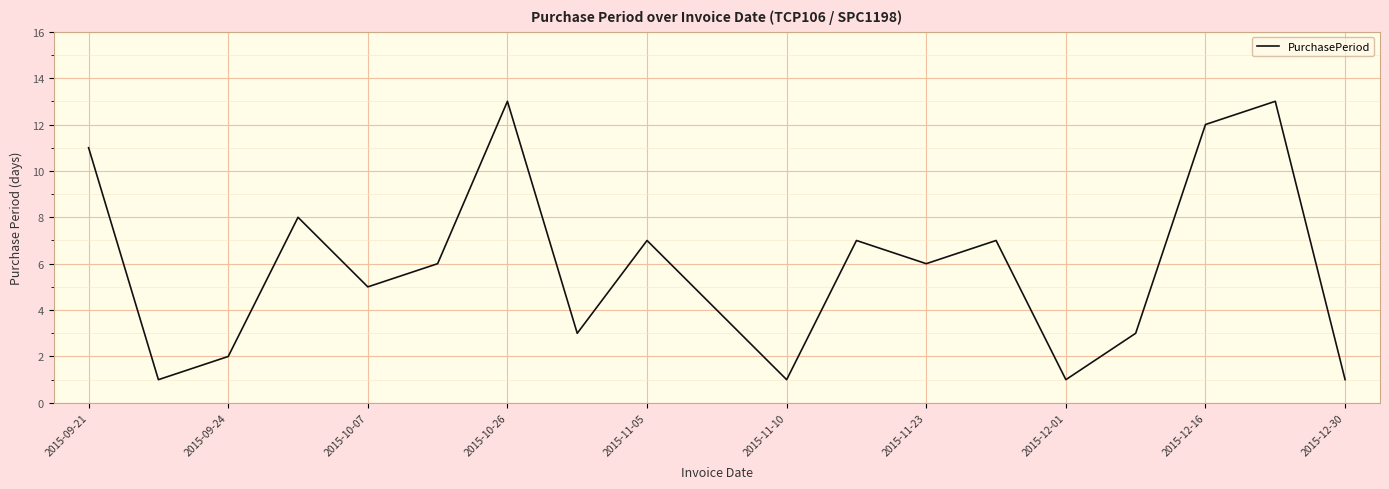

What is the maximum value shown in the chart?

13